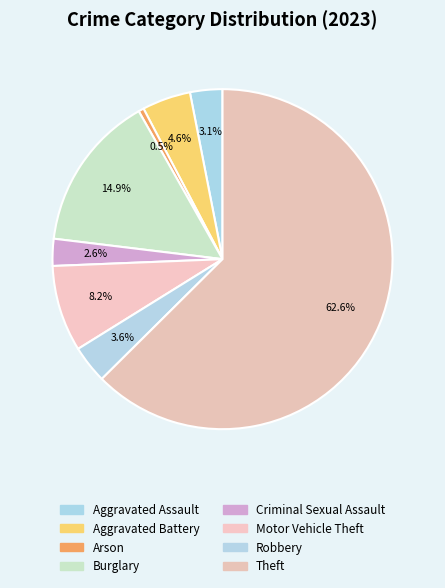

How many segments does this pie chart have?

8